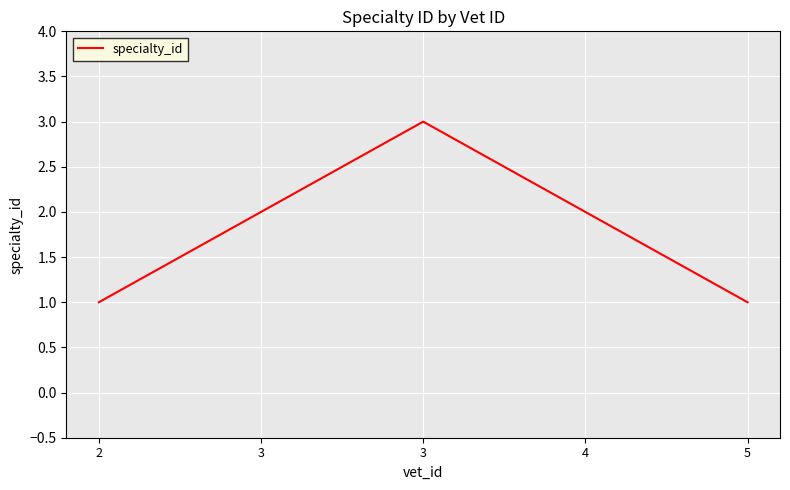

Does the chart display data point markers on the line(s)?

No